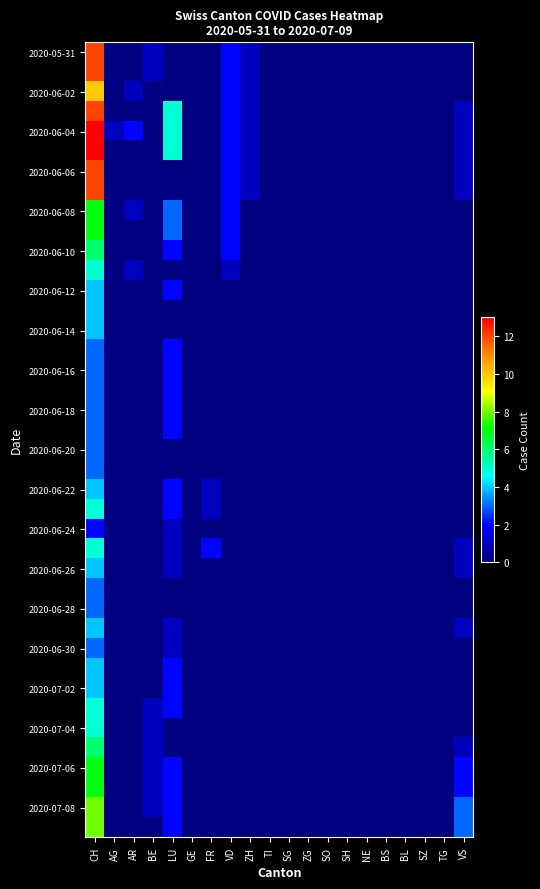

At which category is the sum across all series the highest?

CH